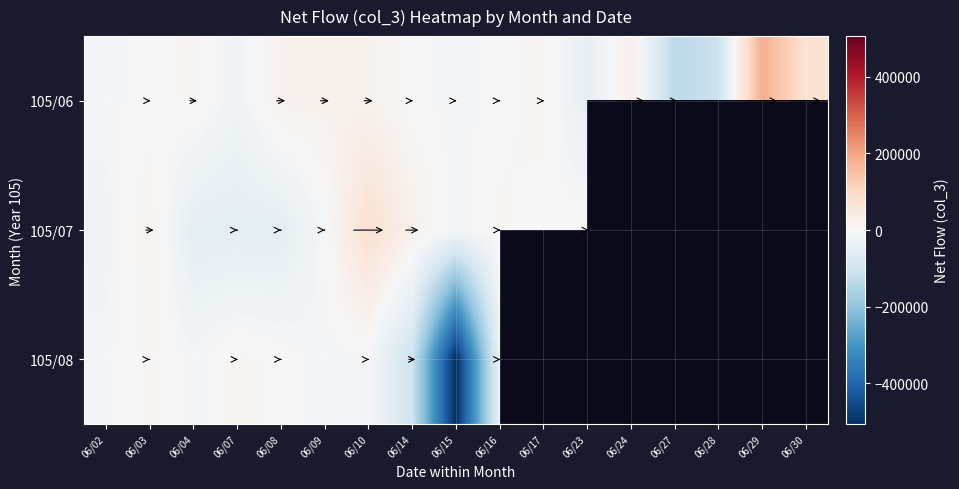

Where does the 105/07 series first go above 7000?

06/03